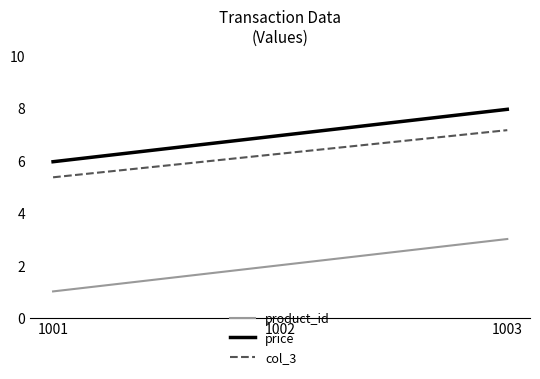

At which label does col_3 first exceed 6?

1002